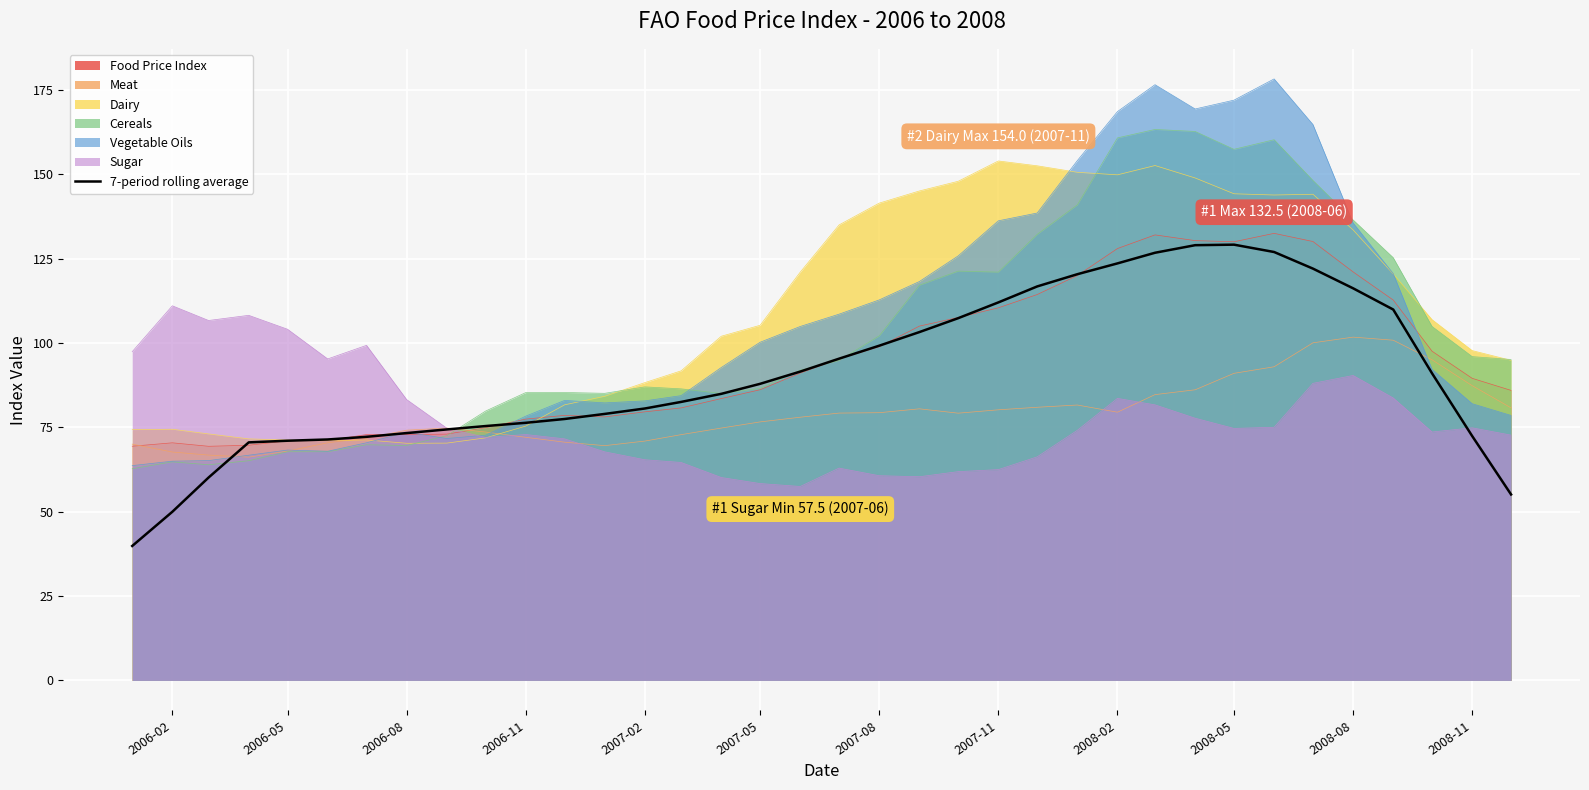

The value of Dairy at 2008-02 is 149.9. True or false?

True